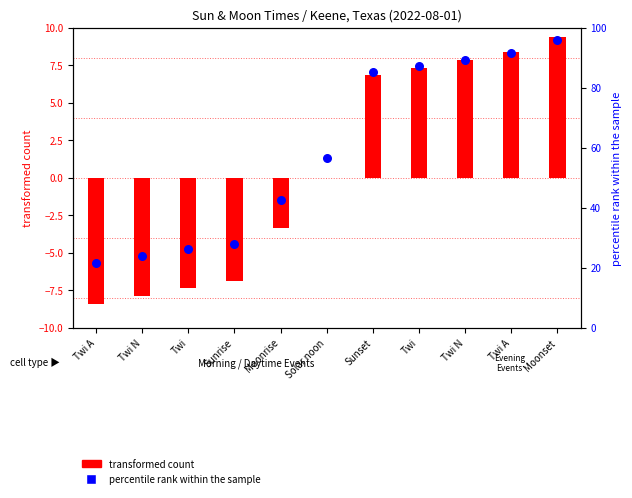

Which series contains the highest Y value?

percentile rank within the sample